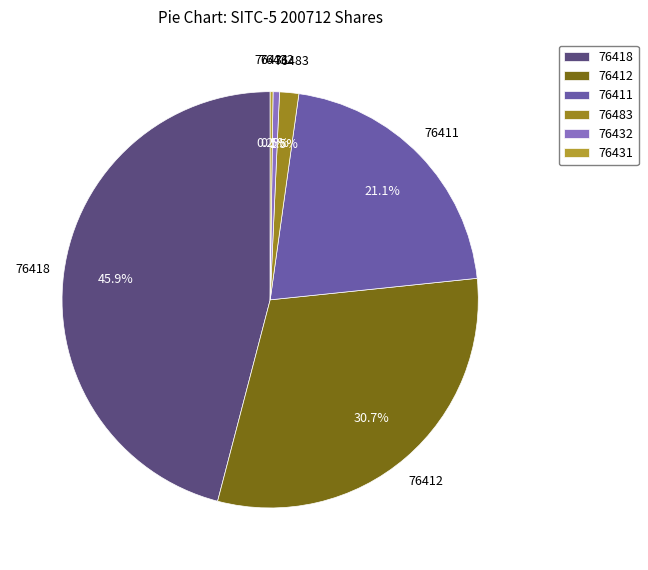

Between 76432 and 76411, which is larger?

76411